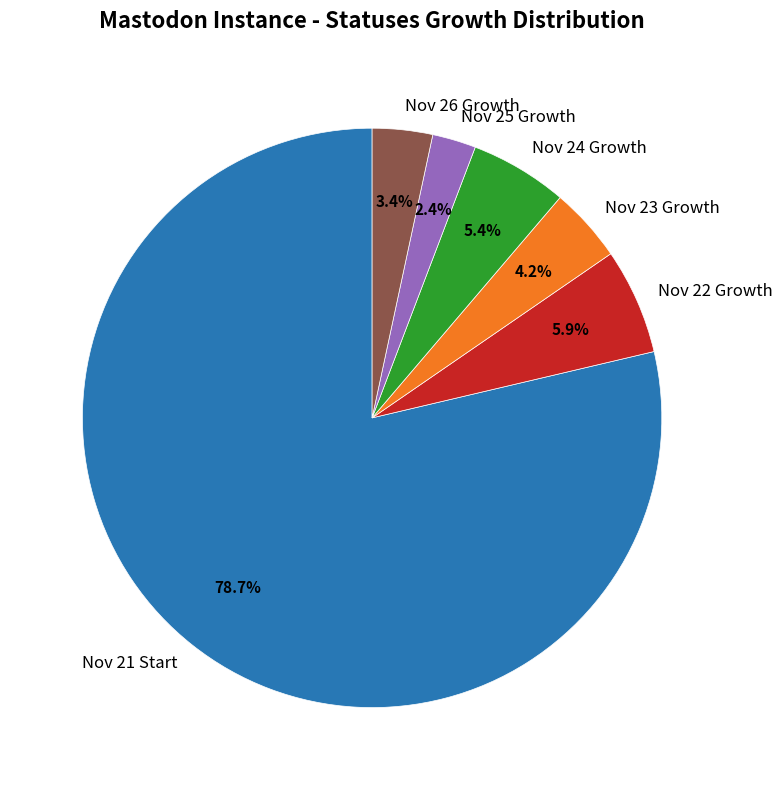

Which category has the smallest portion of the pie?

Nov 25 Growth